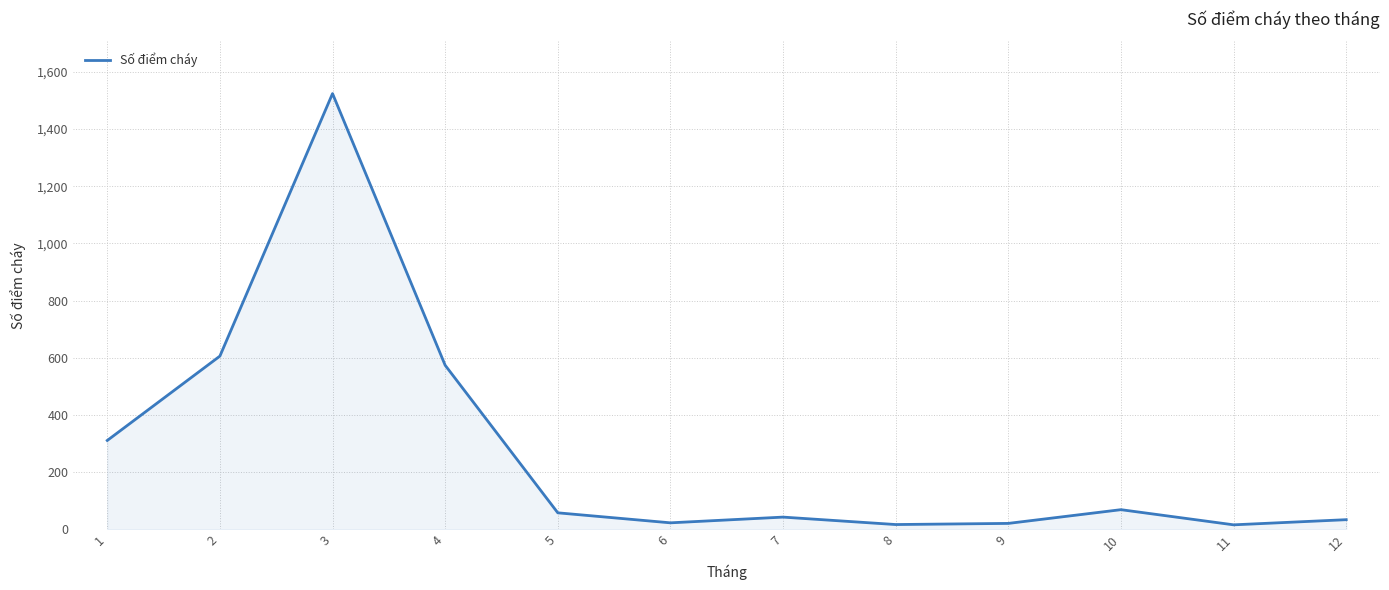

What is the difference between the maximum and second lowest values?

1507